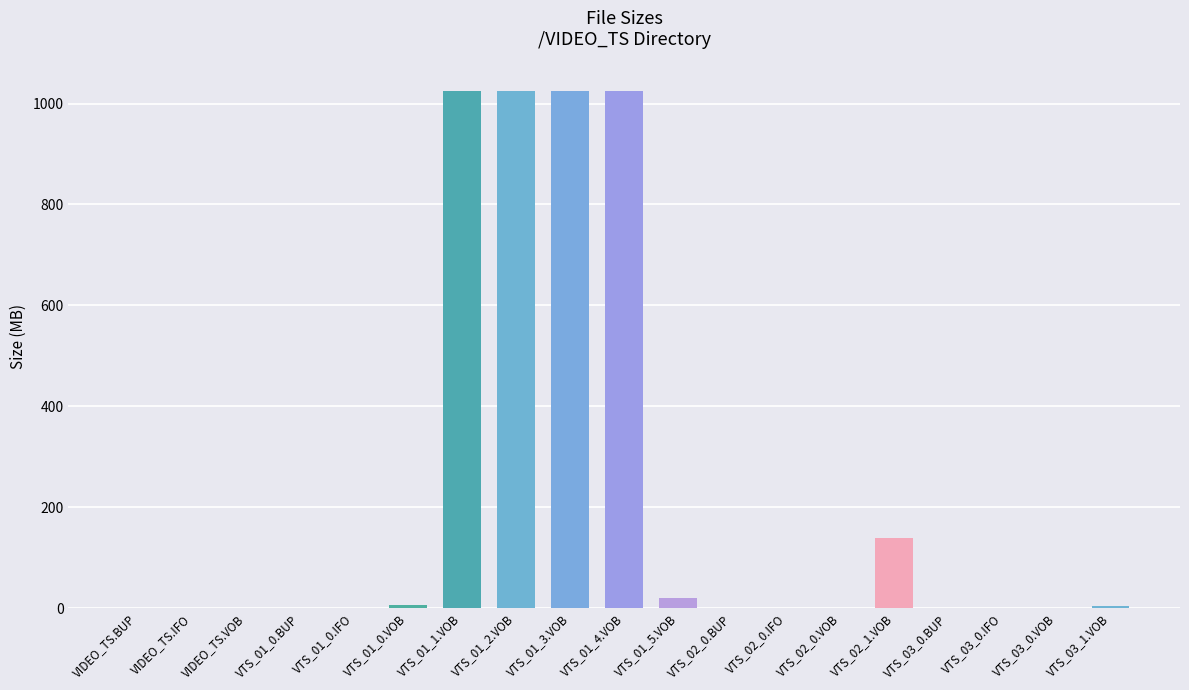

What is the difference between the values at VTS_01_5.VOB and VTS_01_0.IFO?

19.1